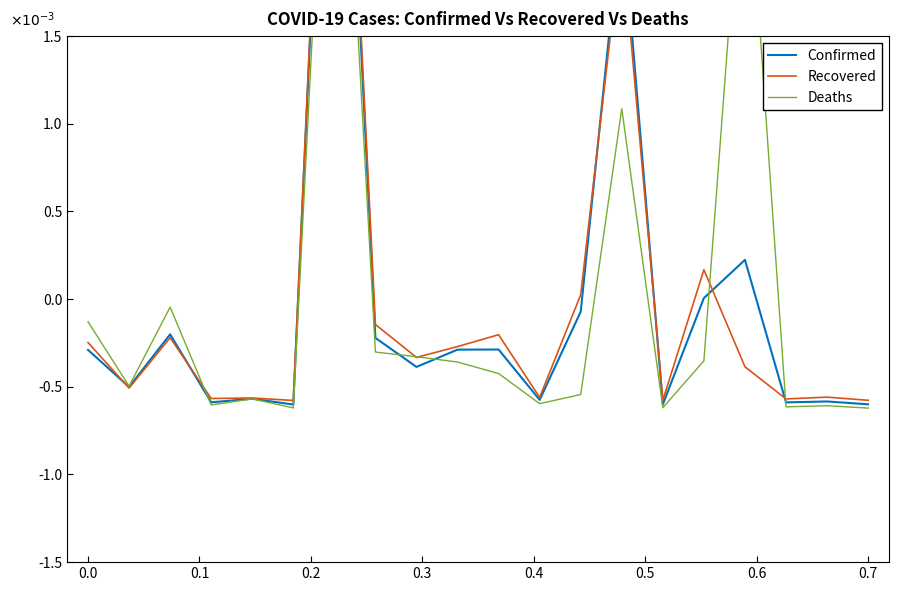

Does the chart display data point markers on the line(s)?

No